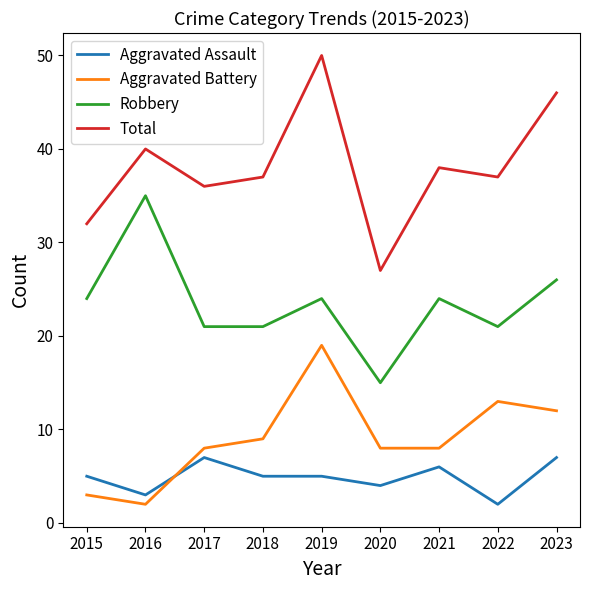

At which category does Aggravated Battery reach its first local valley?

2016